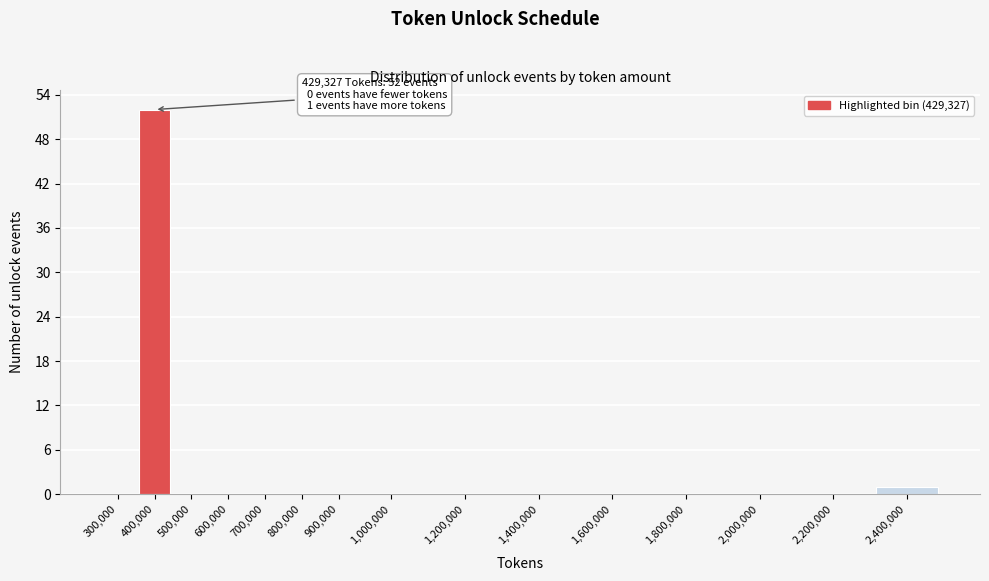

Reading left to right, list all the values displayed in this chart.

300,000=0	400,000=52	500,000=0	600,000=0	700,000=0	800,000=0	900,000=0	1,000,000=0	1,200,000=0	1,400,000=0	1,600,000=0	1,800,000=0	2,000,000=0	2,200,000=0	2,400,000=1